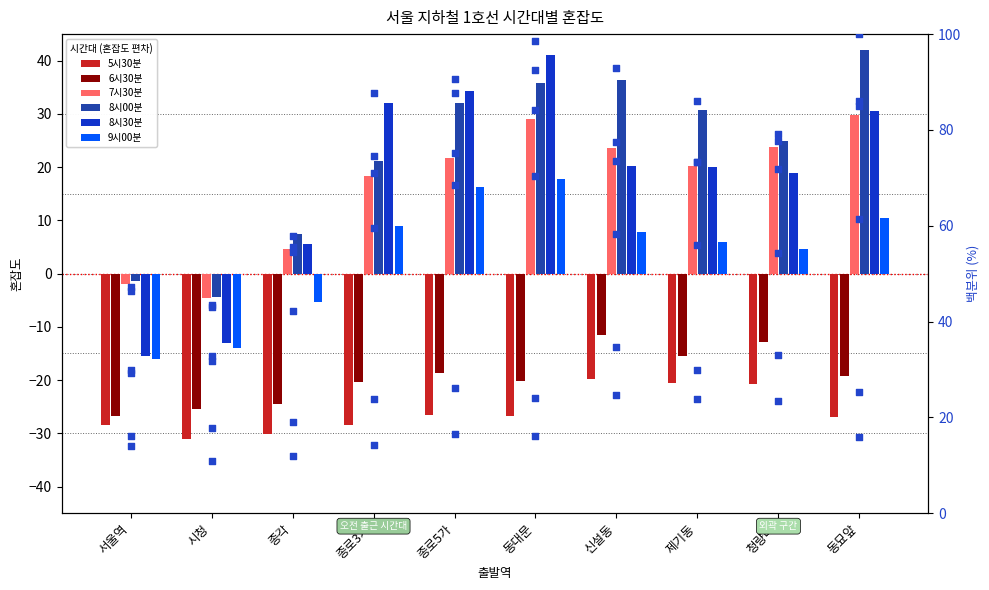

Which series has the largest total across all categories?

8시00분